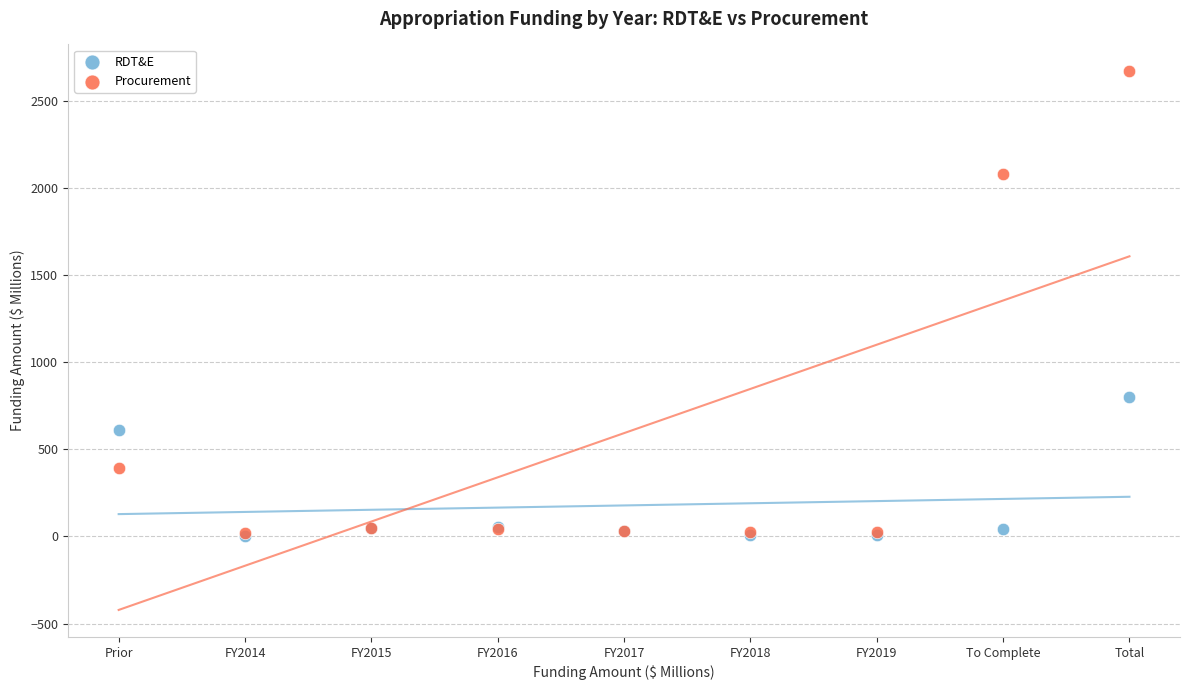

Across all series, what Y value is closest to 1337?

801.7